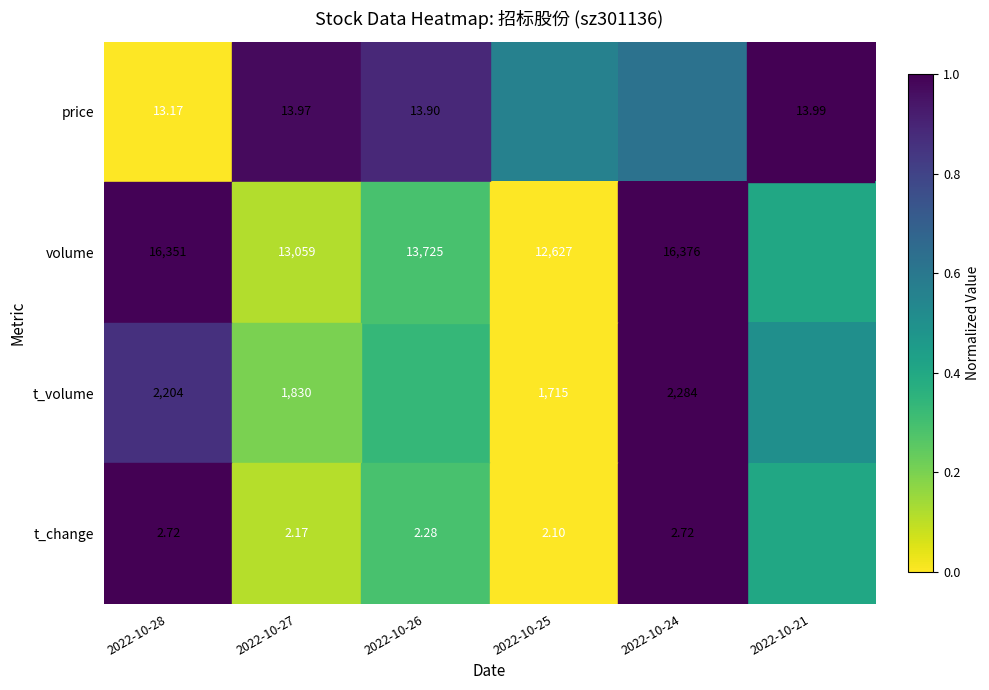

Between 2022-10-28 and 2022-10-27, which series saw the biggest shift?

volume